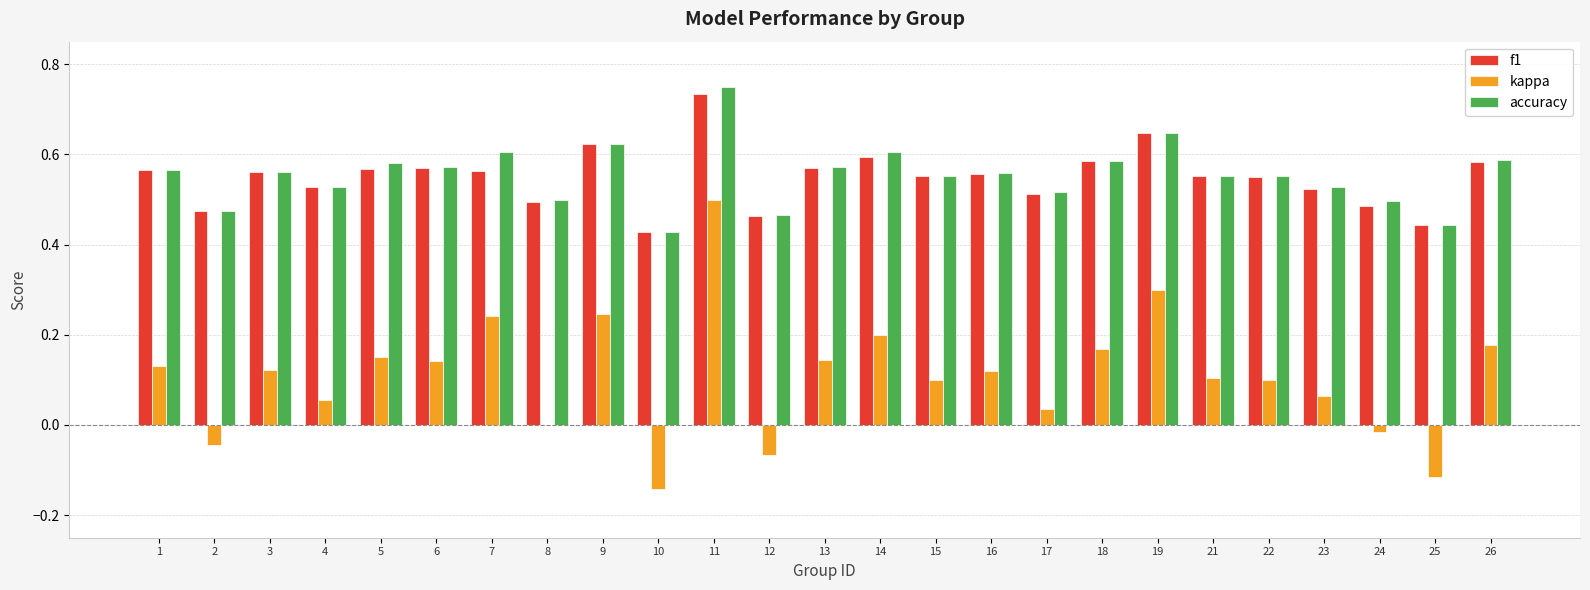

Which category has the highest value across all series?

11